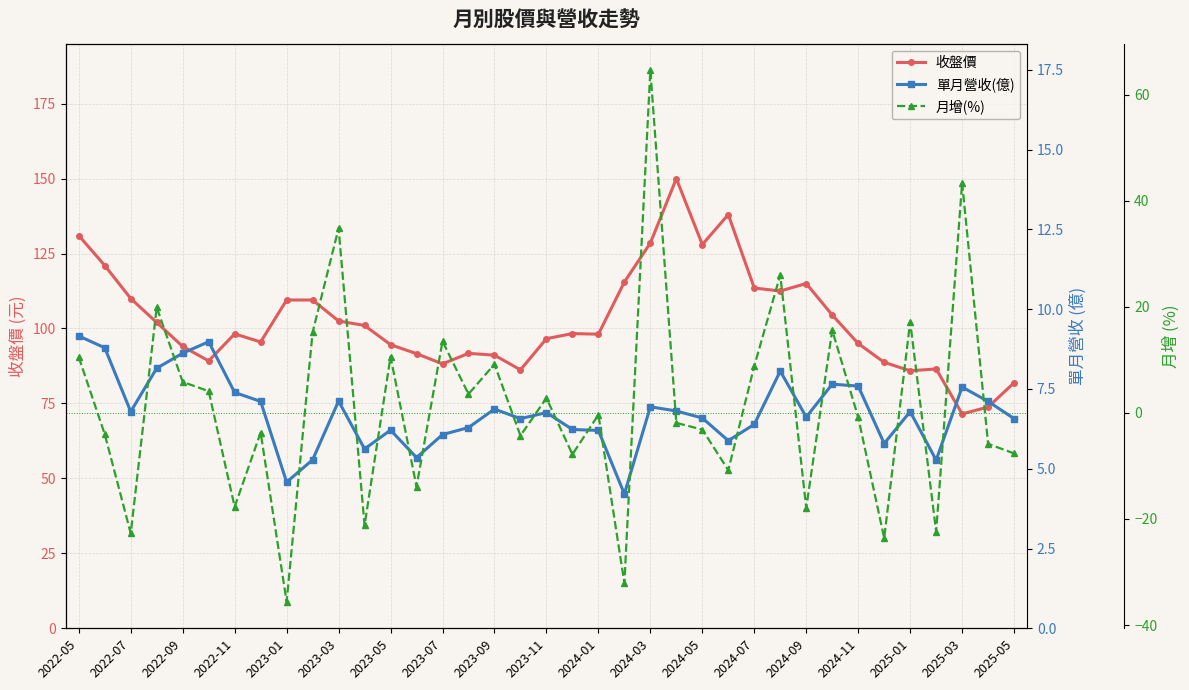

How many interior local peaks does the 收盤價 series have?

7